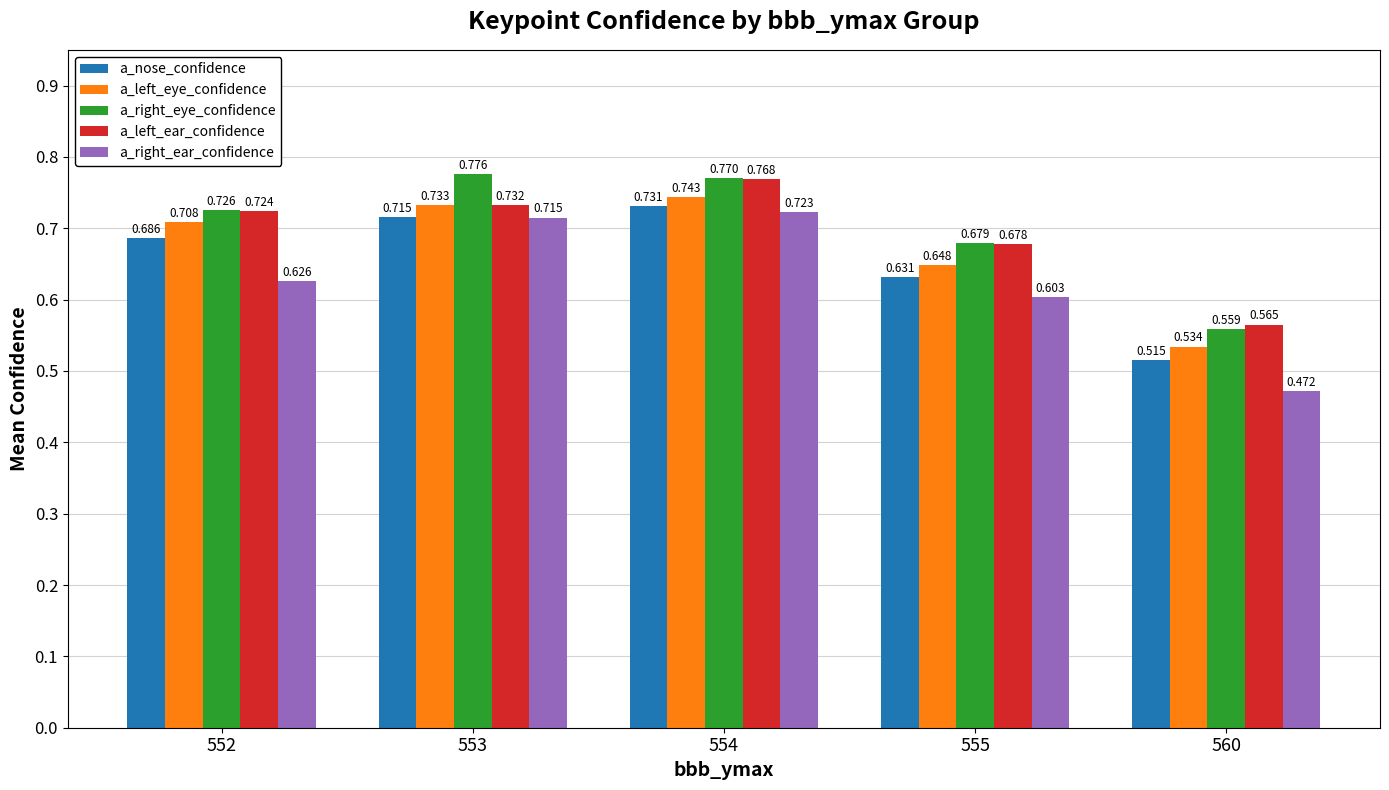

Is it true that a_right_eye_confidence equals 1.3 at 552?

False